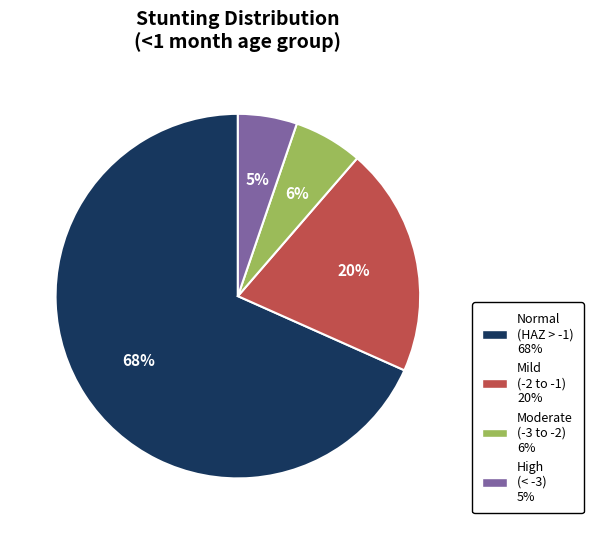

Does any single category account for the majority?

Yes